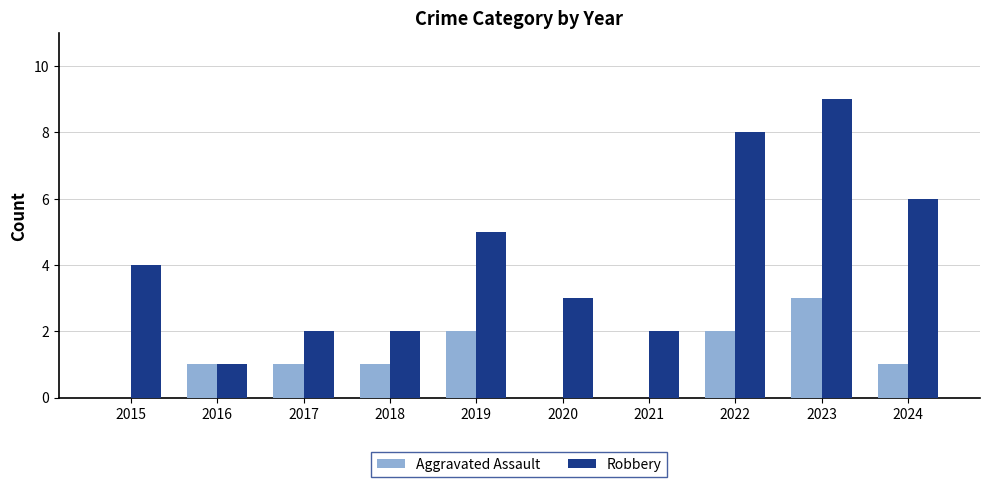

Reading left to right, transcribe all the data shown in this chart.

Aggravated Assault: 0	1	1	1	2	0	0	2	3	1
Robbery: 4	1	2	2	5	3	2	8	9	6